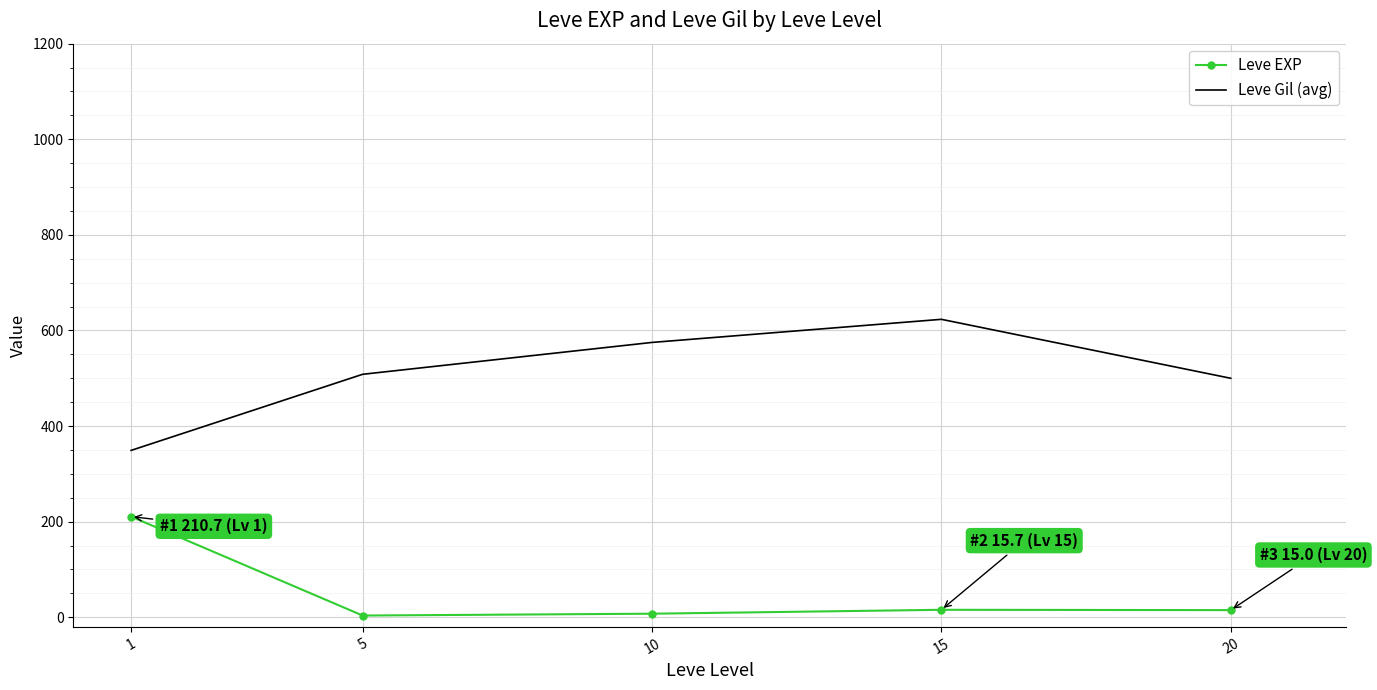

Read the Leve Gil (avg) value at 1.

349.2